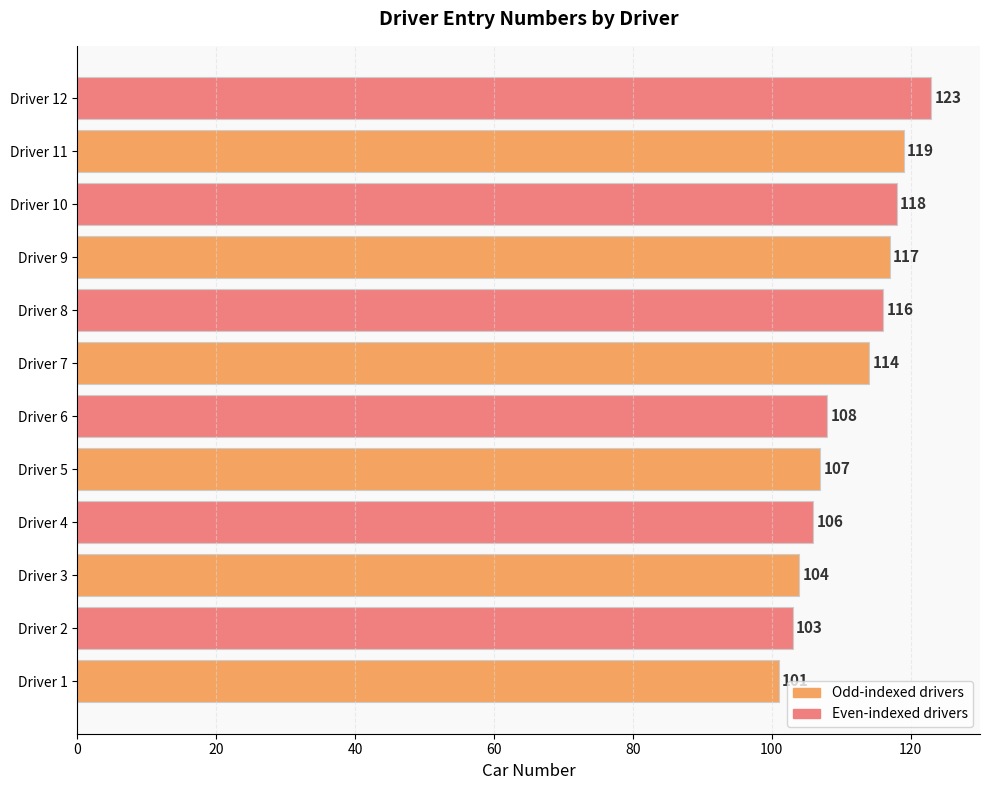

Does the chart contain any negative values?

No